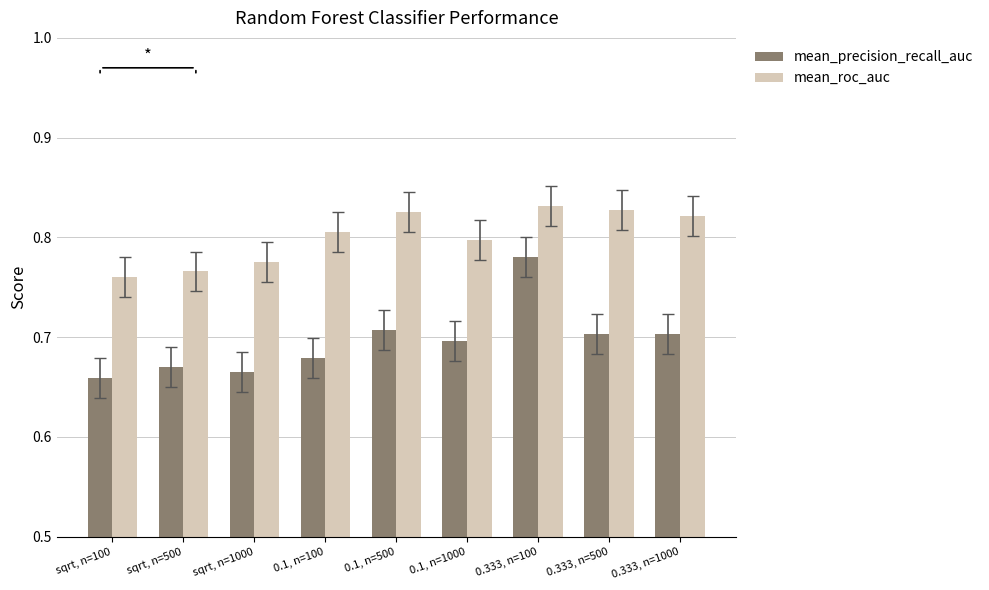

Count the mean_roc_auc values in the range 0 to 1.

9